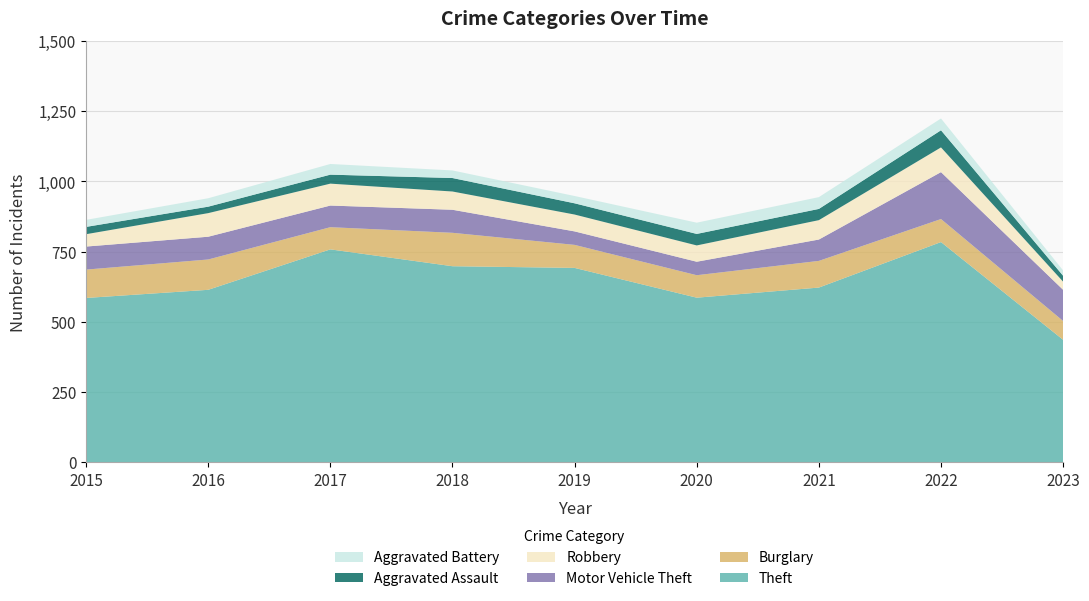

Reading left to right, list all the values displayed in this chart.

Theft: 585	614	758	698	692	586	622	784	436
Burglary: 101	108	79	119	82	80	95	82	67
Motor Vehicle Theft: 82	81	77	82	48	48	76	167	111
Robbery: 44	84	78	65	60	58	69	88	29
Aggravated Assault: 26	23	32	48	40	41	40	61	21
Aggravated Battery: 25	30	38	27	26	40	42	42	19